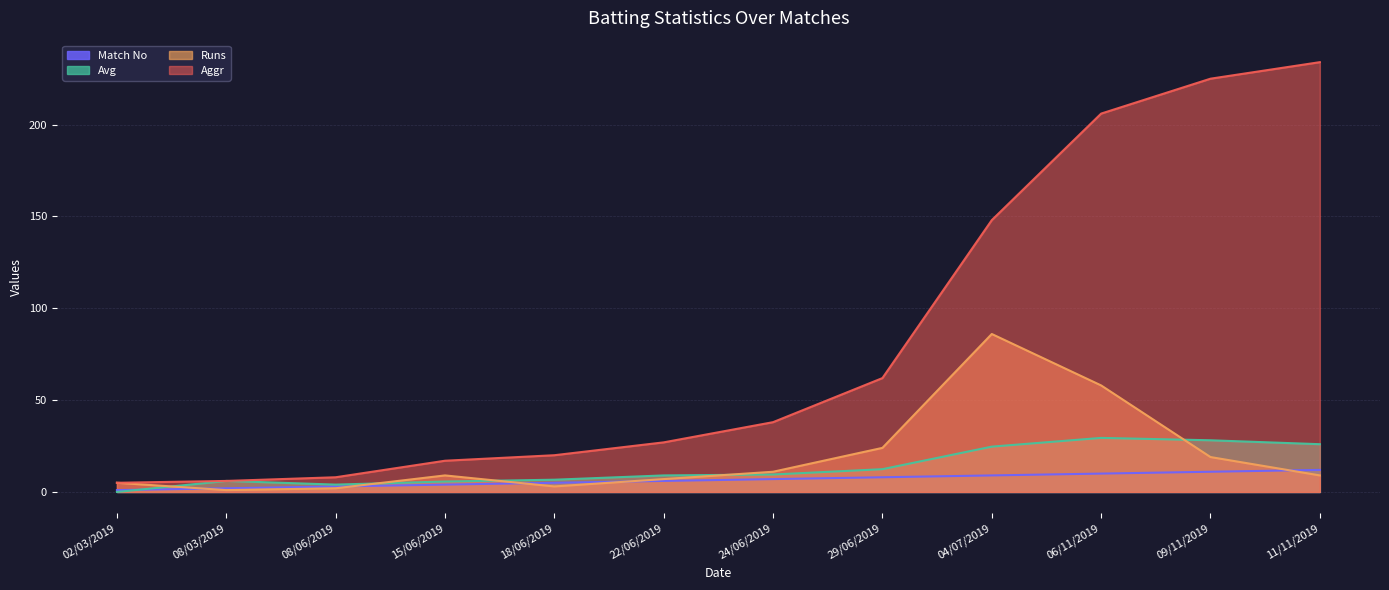

At how many categories does at least one series exceed 107?

4